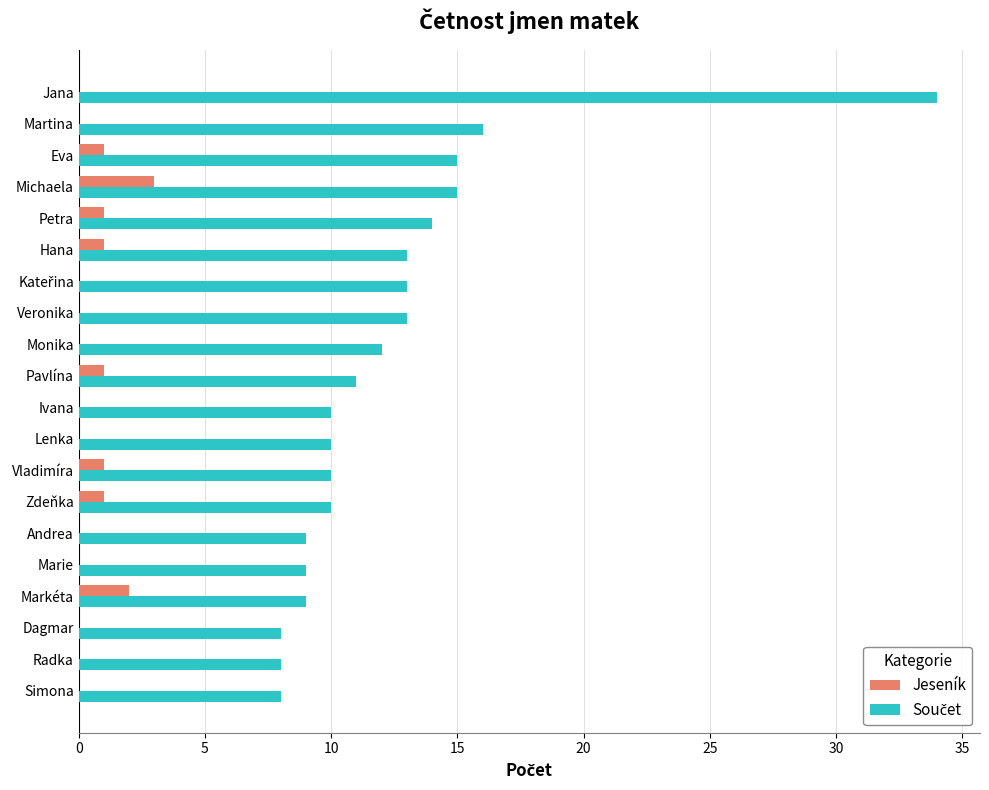

At which category is the sum across all series the highest?

Jana